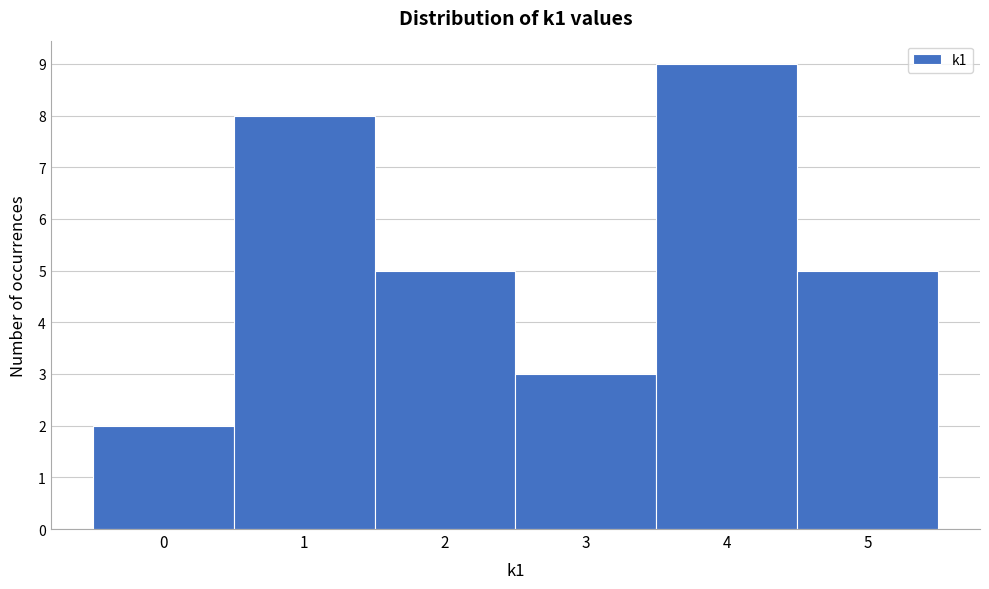

Reading left to right, list every bar in this chart as the range it spans on the x-axis followed by its height. The values are not printed on the chart, so give them approximately, as read against the axis.

-0.5 to 0.5: 2
0.5 to 1.5: 8
1.5 to 2.5: 5
2.5 to 3.5: 3
3.5 to 4.5: 9
4.5 to 5.5: 5